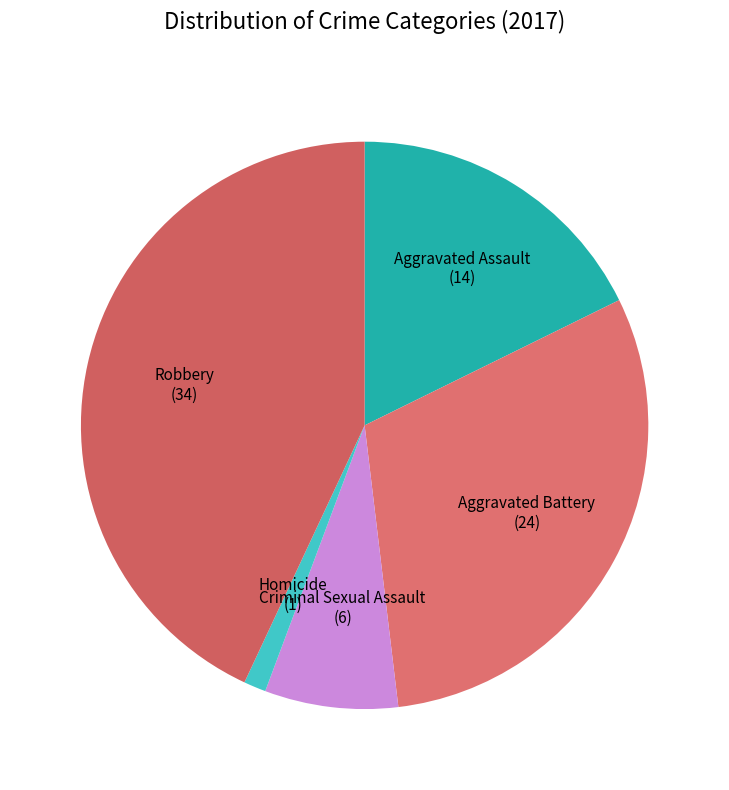

How many slices are in this pie chart?

5